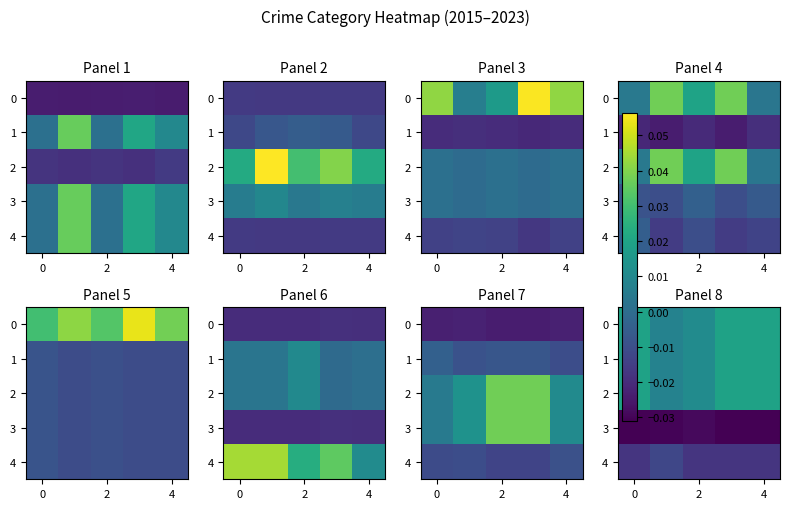

The value of 3 at 4 is -0.0. True or false?

False